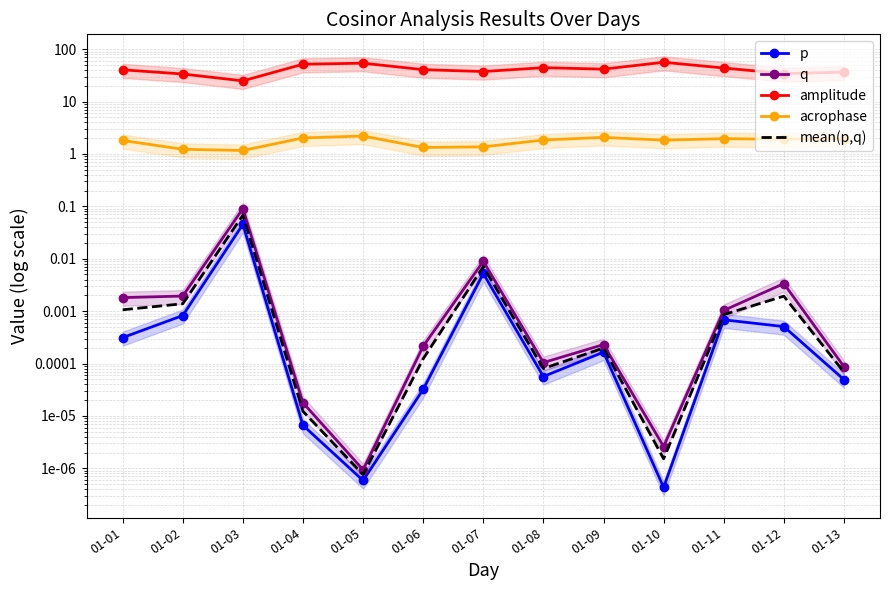

What is the difference between the maximum and minimum values in the acrophase series?

1.0